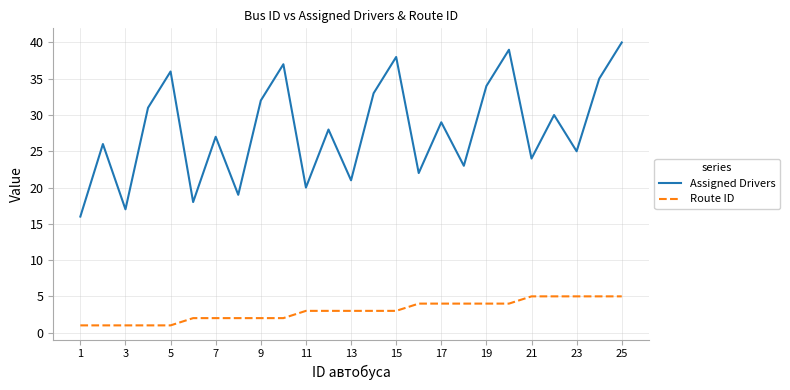

What is the difference between the maximum and minimum values in the Route ID series?

4